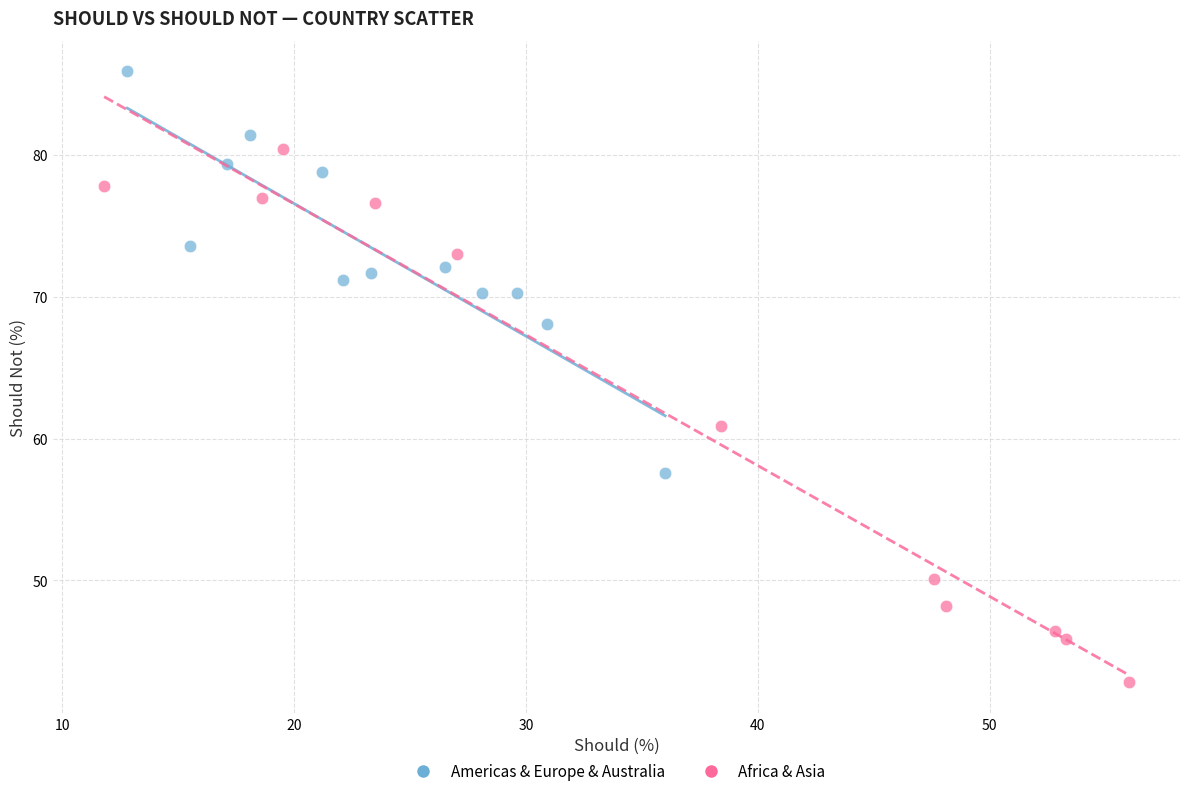

Which series has the largest Y range (max minus min)?

Africa & Asia